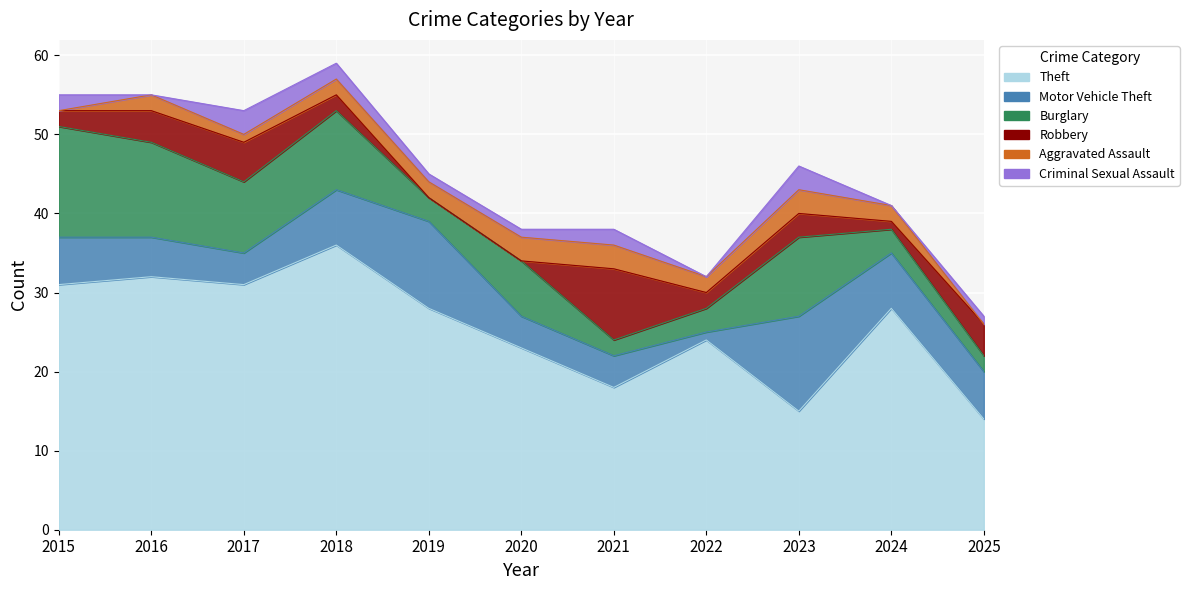

What are all the series names shown in the legend?

Theft, Motor Vehicle Theft, Burglary, Robbery, Aggravated Assault, Criminal Sexual Assault